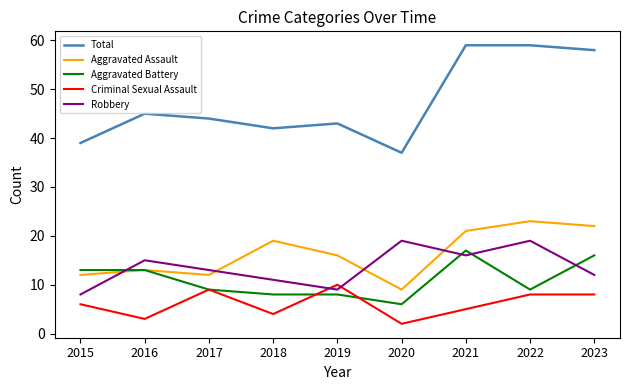

How many lines are shown in the chart?

5